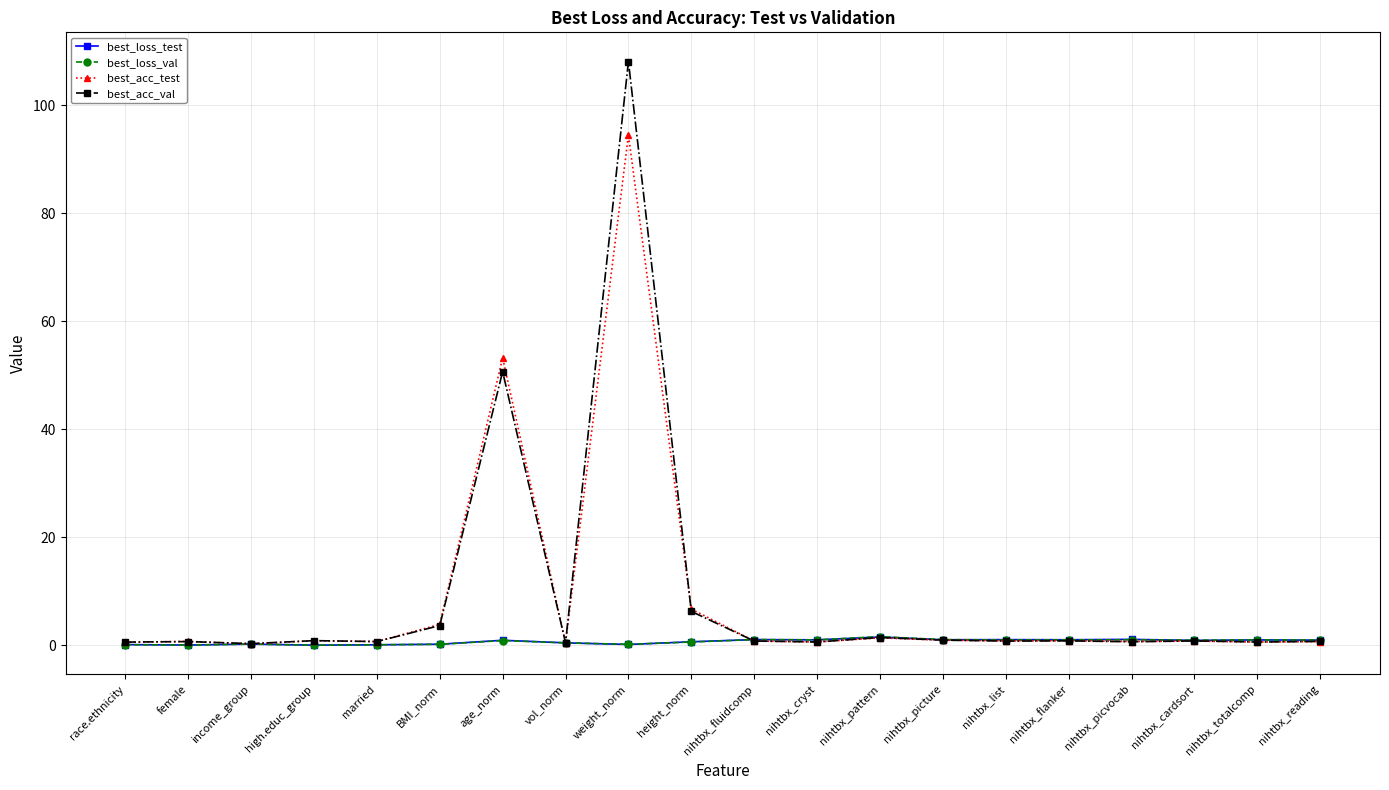

True or false: best_acc_test has a value of 62.6 at weight_norm.

False